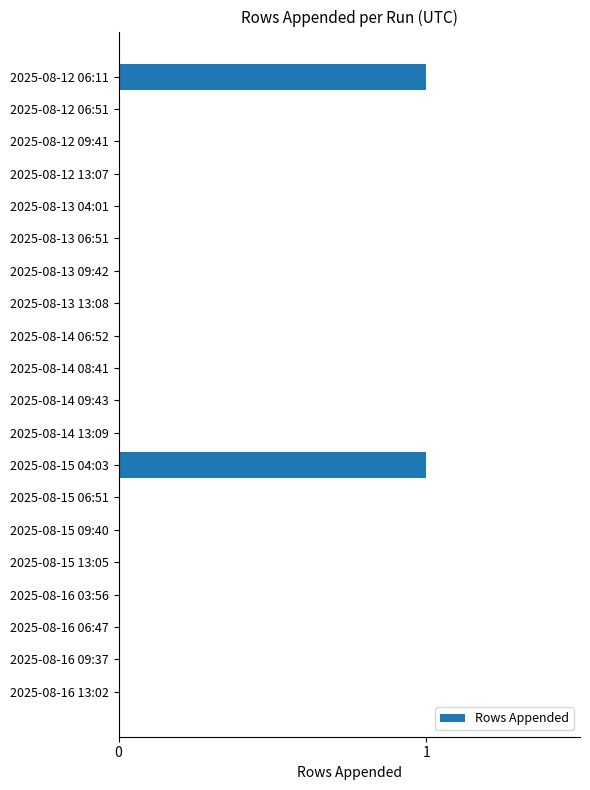

The value at 2025-08-12 06:51 is 0. True or false?

True